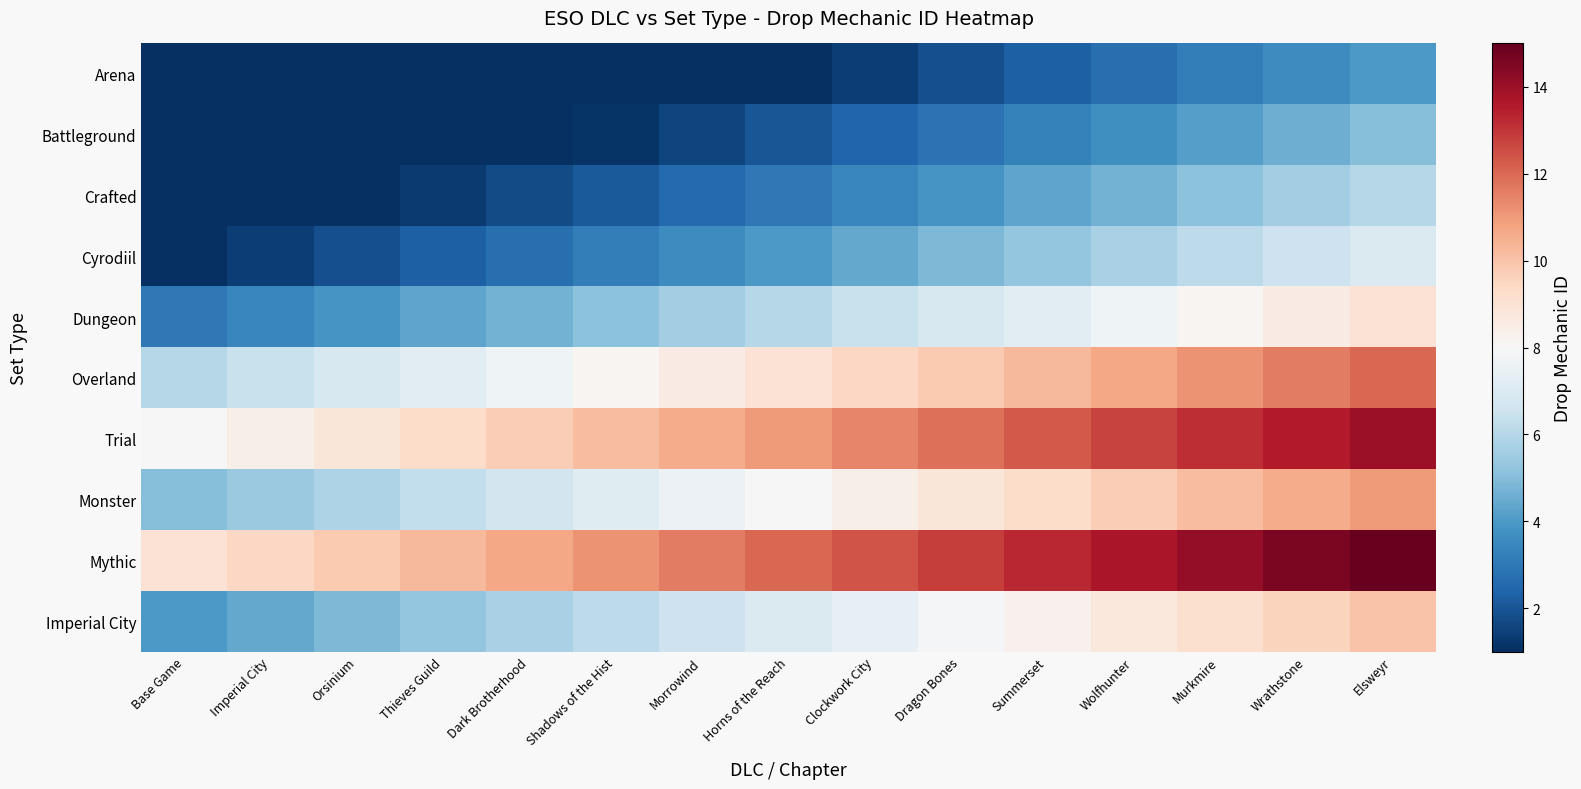

Which has a higher value, Wolfhunter or Shadows of the Hist?

Wolfhunter